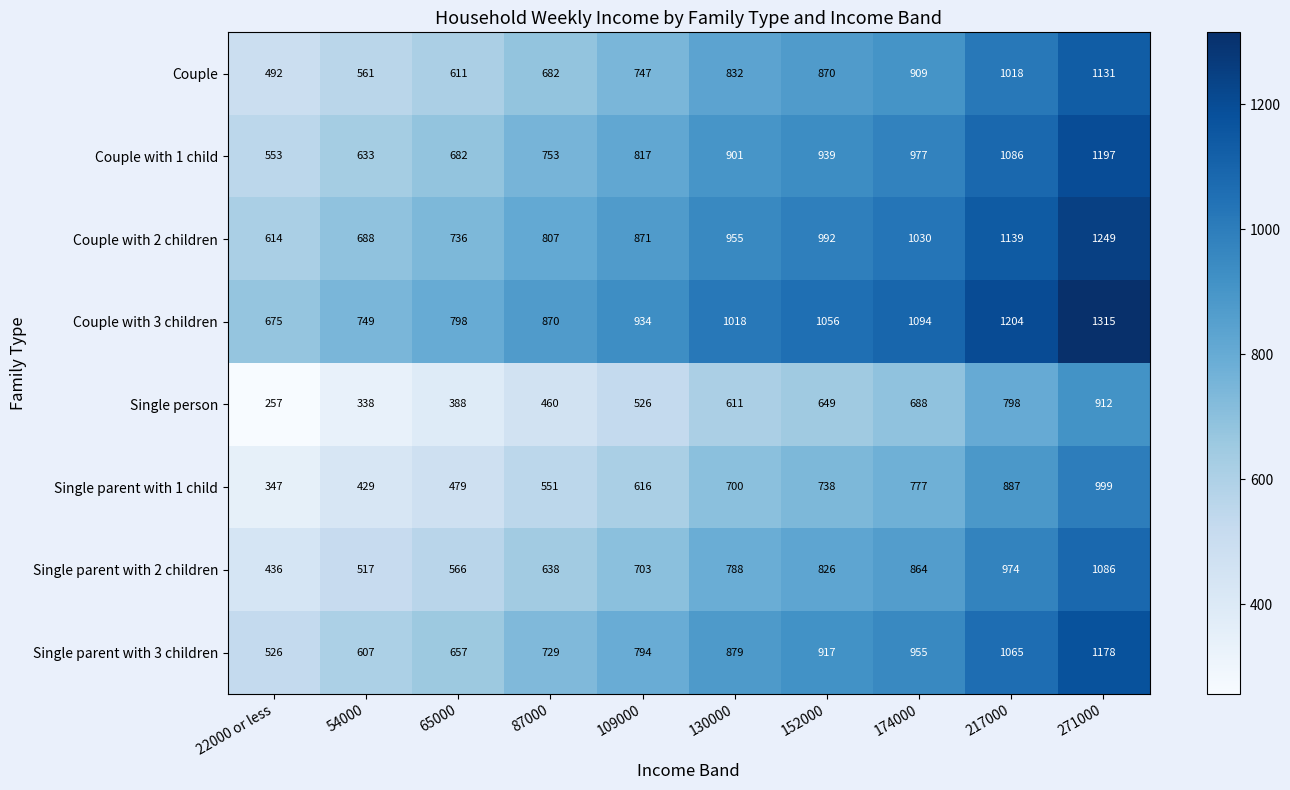

What value does the Single parent with 3 children series have at 174000?

955